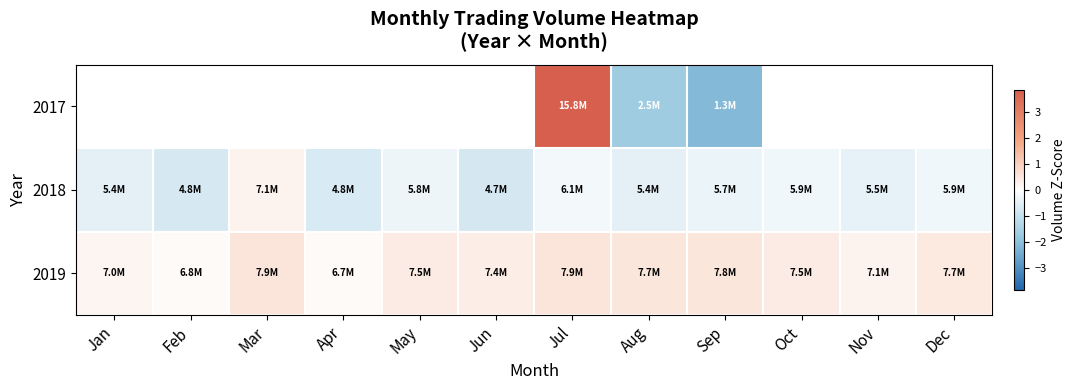

The 2019 series shows 0.5 at Sep. True or false?

True